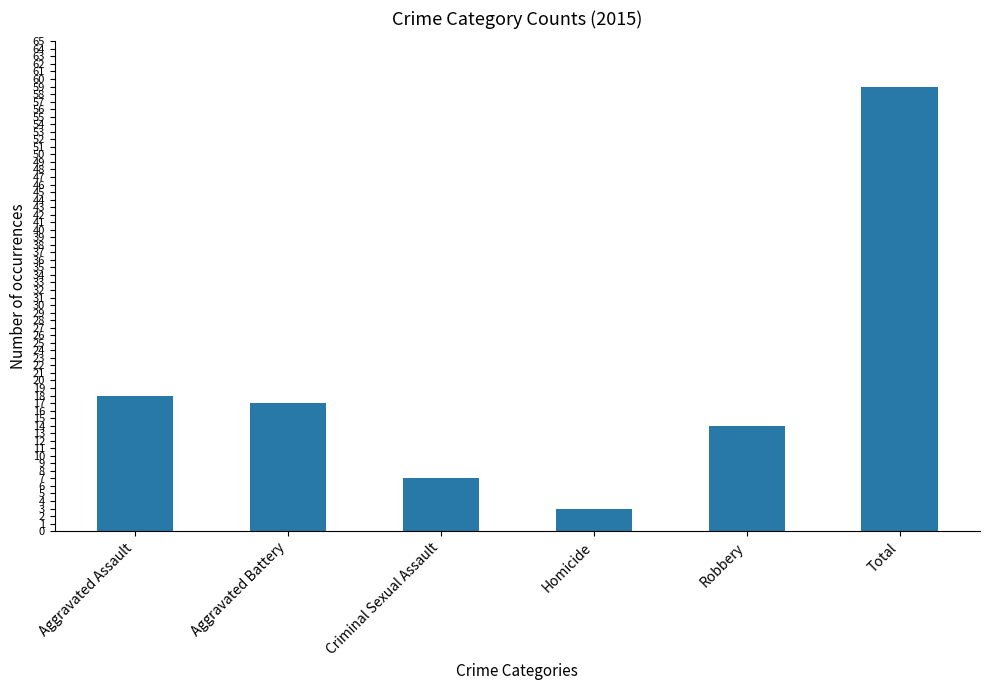

What is the greatest value displayed?

59